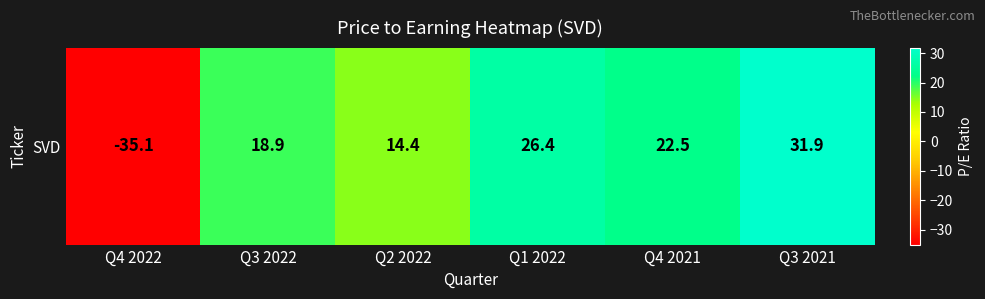

How many values are below 22?

3